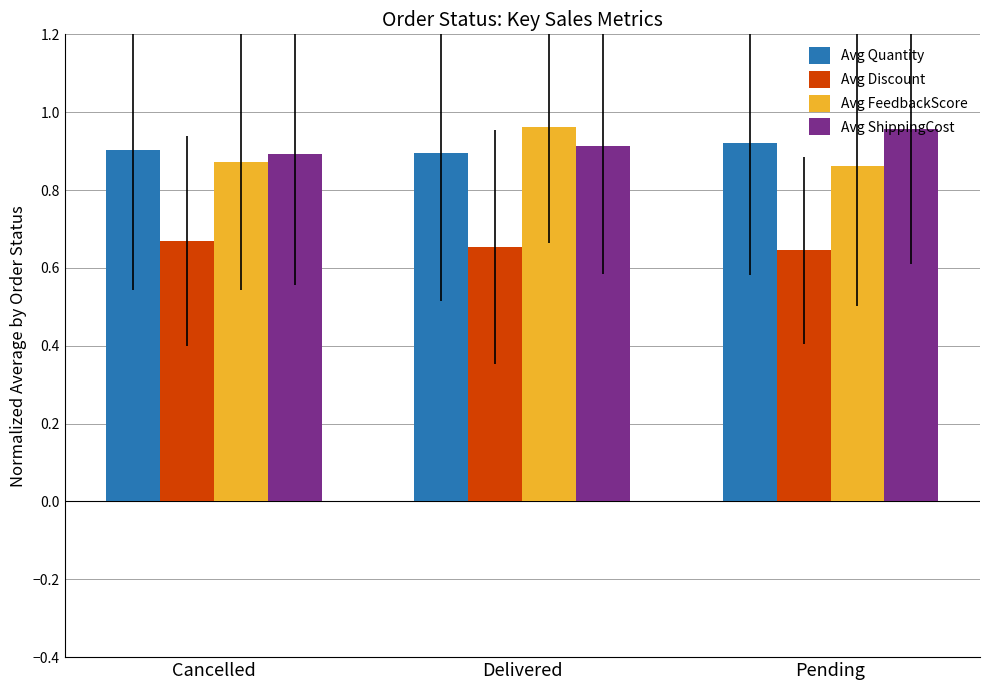

True or false: Avg ShippingCost has a value of 0.4 at Pending.

False